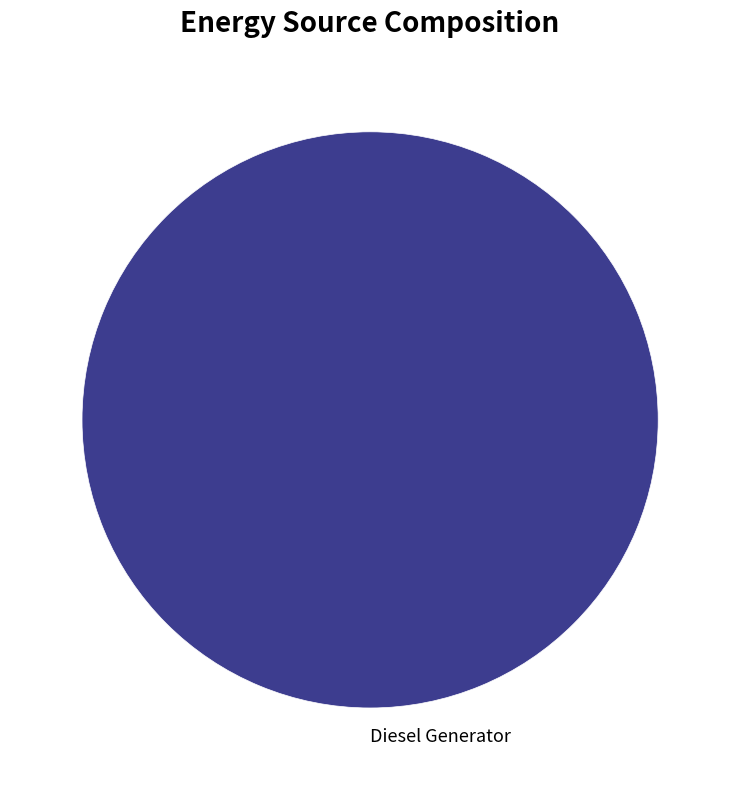

True or false: Diesel Generator accounts for 100% of the total.

True